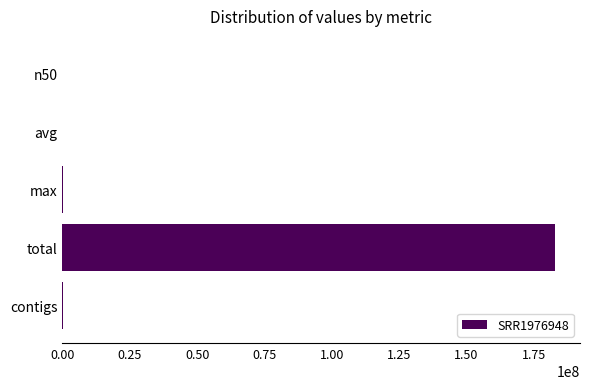

Which label corresponds to the largest value in the chart?

total